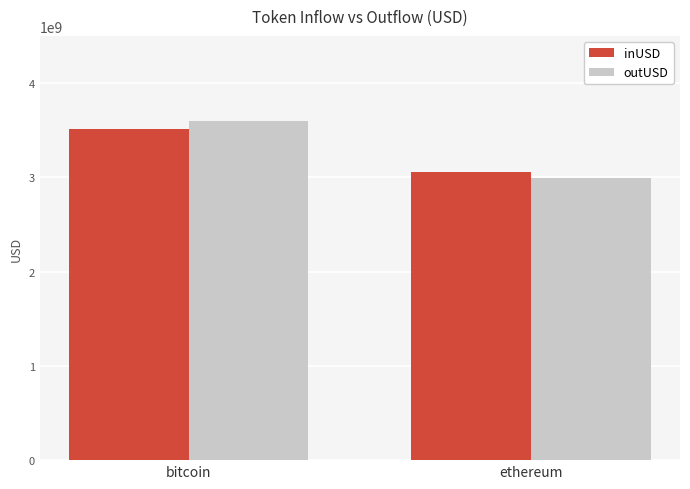

What is the sum of all inUSD values?

6564795695.0